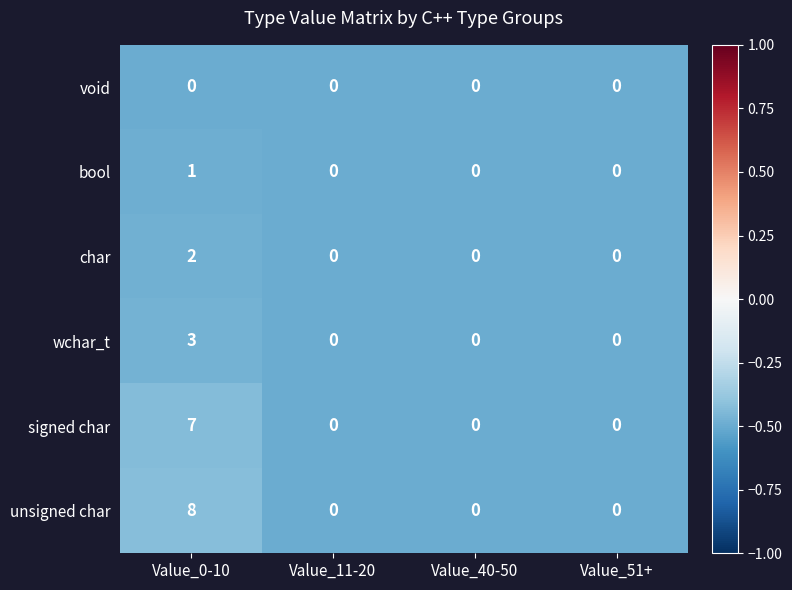

List the series in order of their peak value, highest first.

unsigned char, signed char, wchar_t, char, bool, void